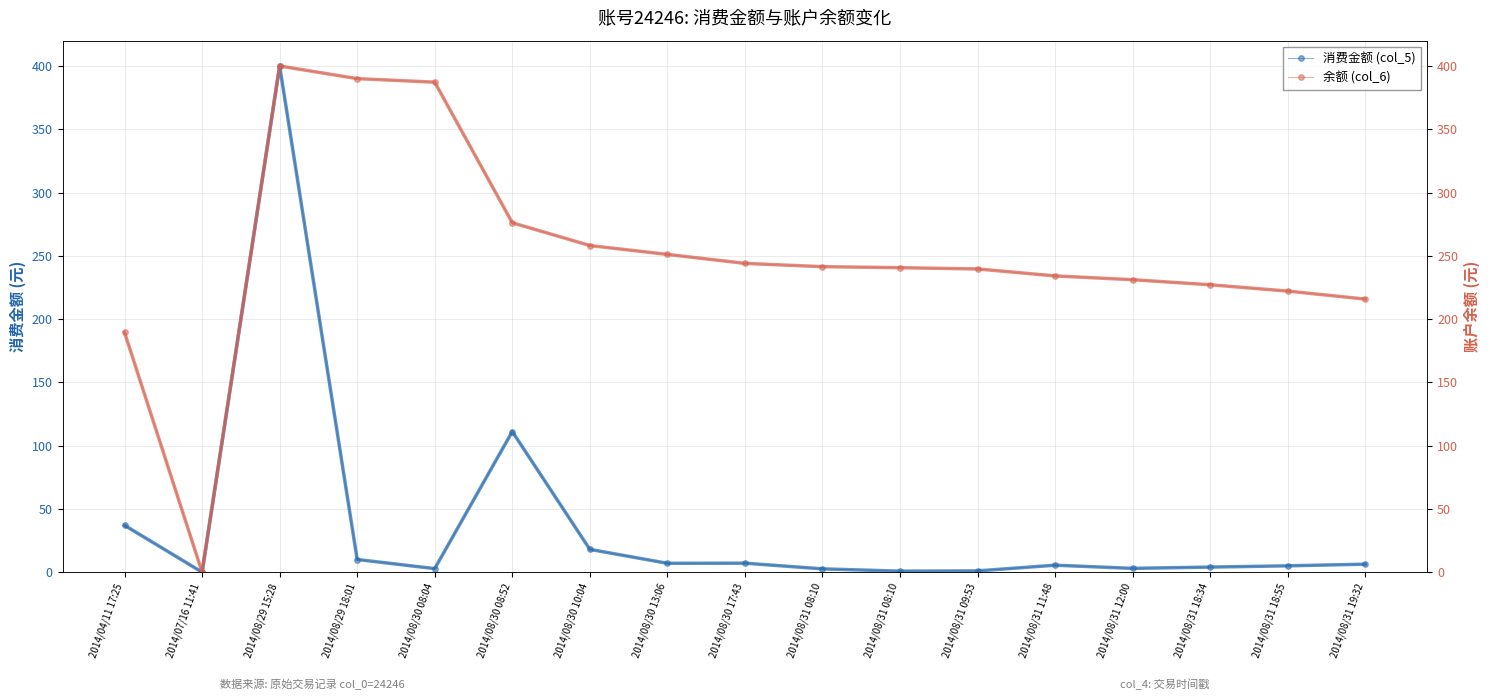

At which label is 消费金额 (col_5) closest to 200?

2014/08/30 08:52